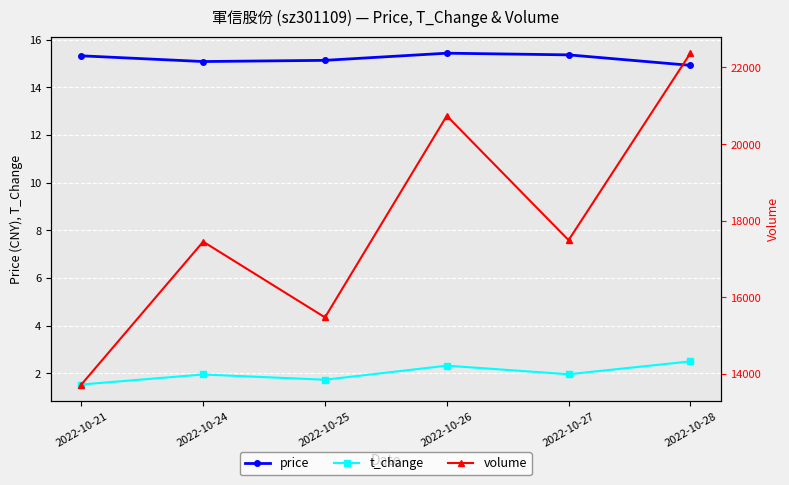

Is the value of t_change at 2022-10-25 greater than the value of volume at 2022-10-28?

No